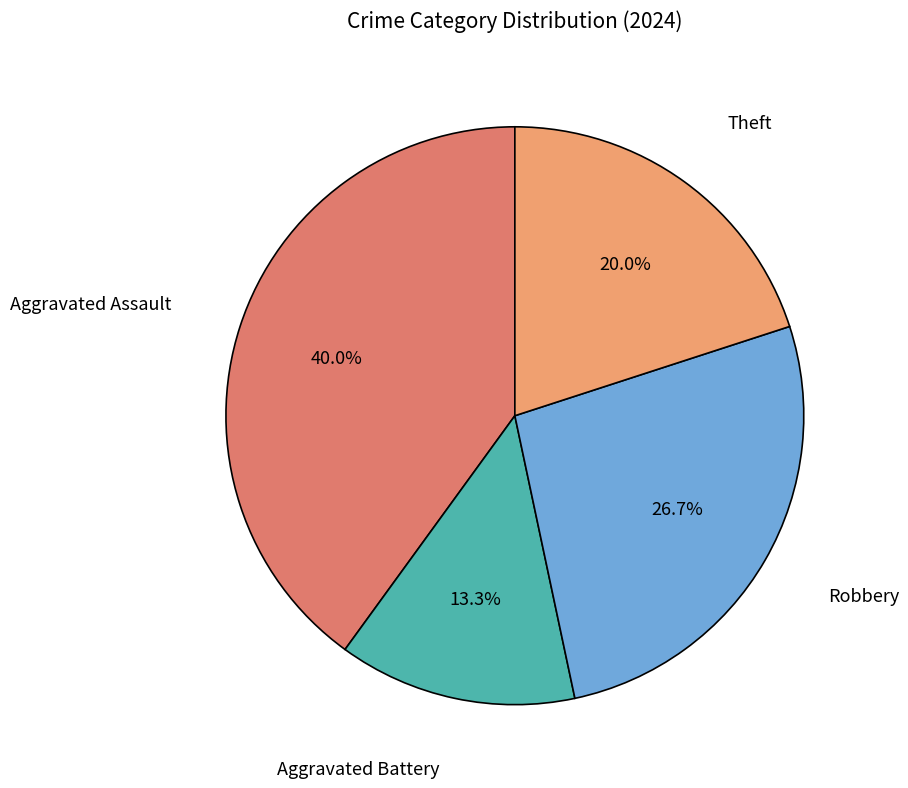

Is there a majority slice in this chart?

No